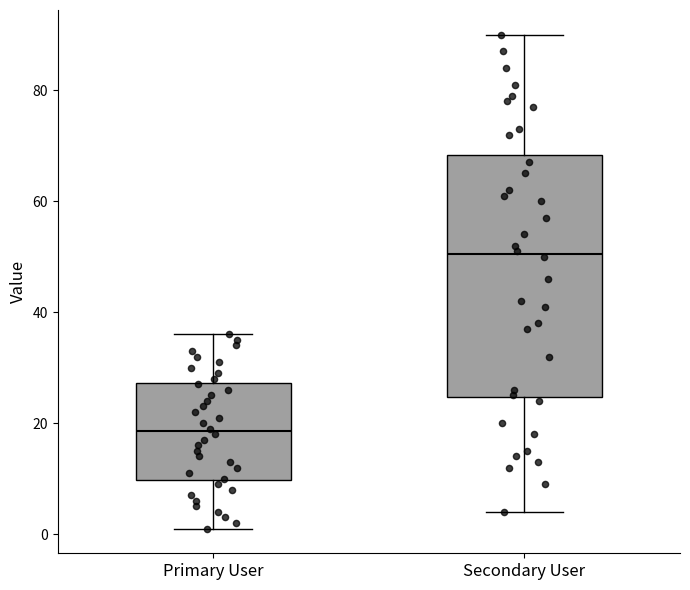

Reading left to right, transcribe this box plot: for each box, give where its median line is, the range the box spans, and where its two whiskers end, as read against the y-axis. The values are not printed on the chart, so give them approximately, as read against the axis.

Primary User: median 18, box 10 to 28, whiskers 2 to 36
Secondary User: median 50, box 24 to 68, whiskers 4 to 90